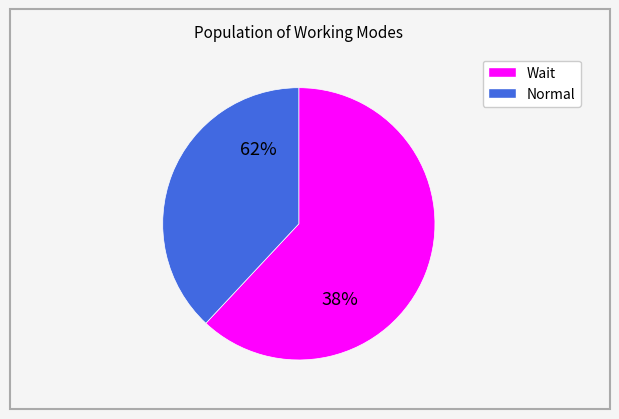

Count the number of slices in the pie.

2